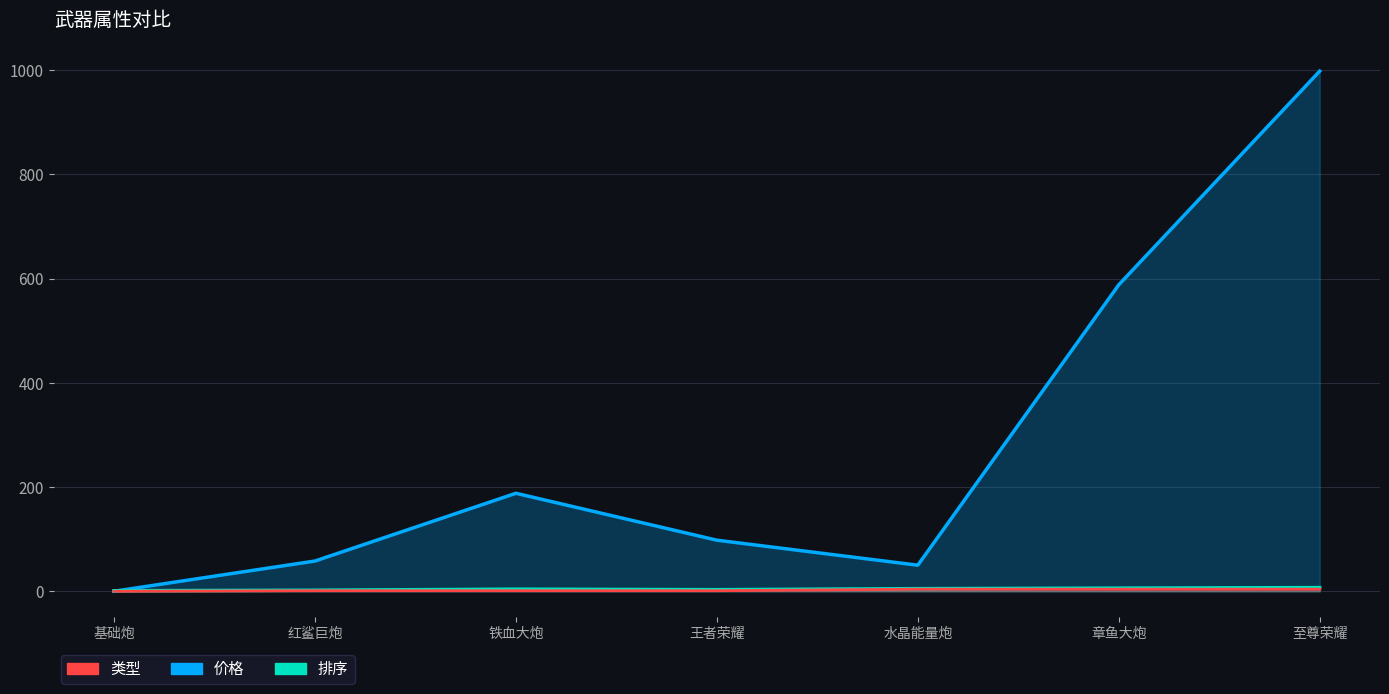

What is the difference between the maximum and minimum values in the 类型 series?

4